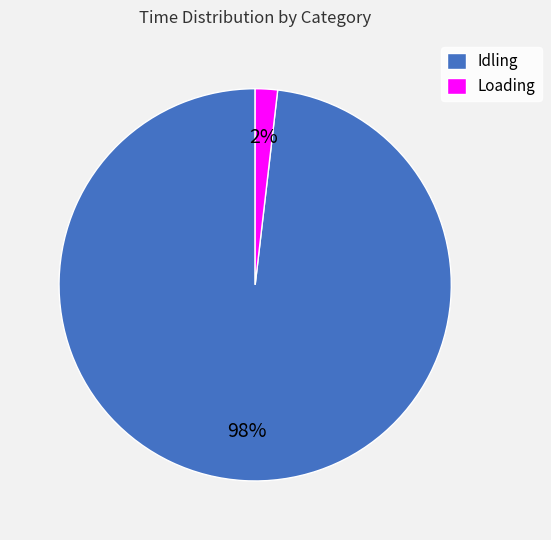

The Idling slice represents 98% of the pie. True or false?

True